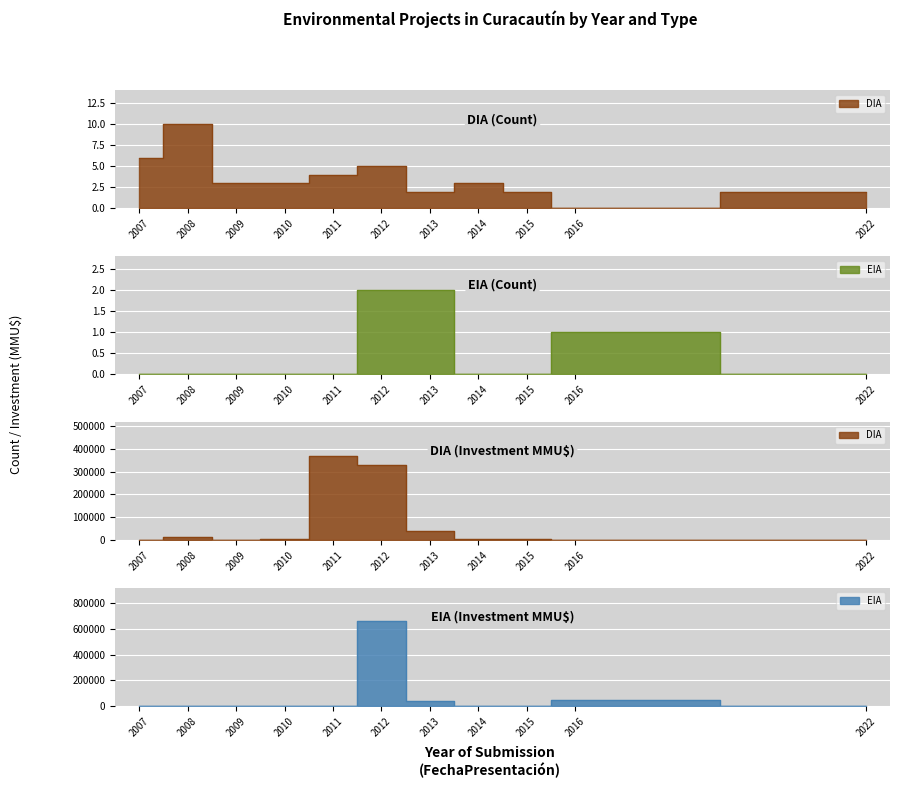

List the series in order of their overall mean, highest first.

DIA, EIA